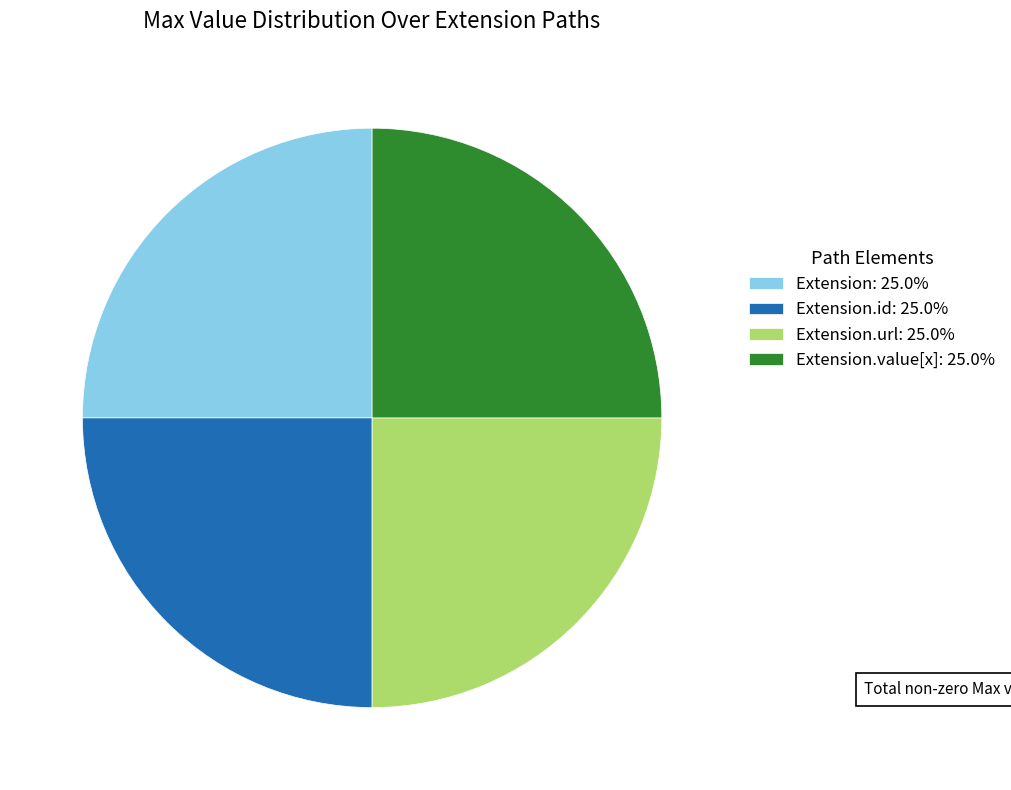

Is there a majority slice in this chart?

No